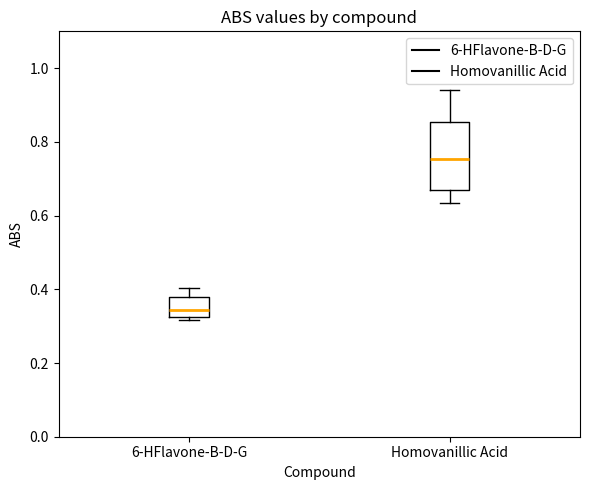

Reading left to right, read every box against the y-axis: the position of its median line, the range the box covers, and the ends of its whiskers. The values are not printed on the chart, so give them approximately, as read against the axis.

6-HFlavone-B-D-G: median 0.34, box 0.32 to 0.38, whiskers 0.32 (just below the box's lower edge) to 0.40
Homovanillic Acid: median 0.76, box 0.66 to 0.86, whiskers 0.64 to 0.94